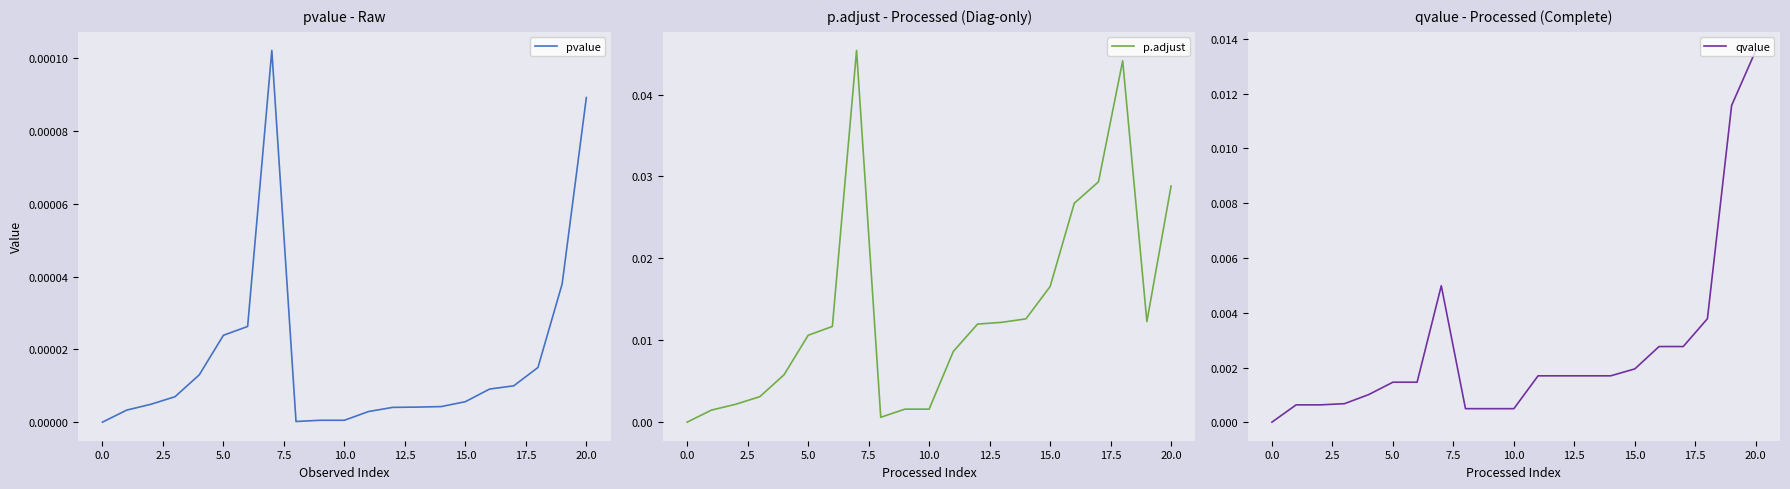

How many distinct data groups are displayed?

3